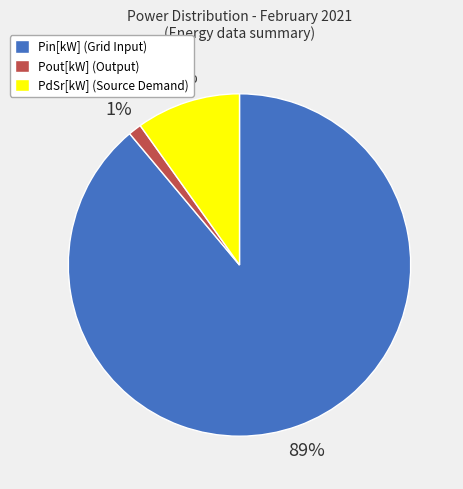

Which has a higher value, Pin[kW] (Grid Input) or Pout[kW] (Output)?

Pin[kW] (Grid Input)